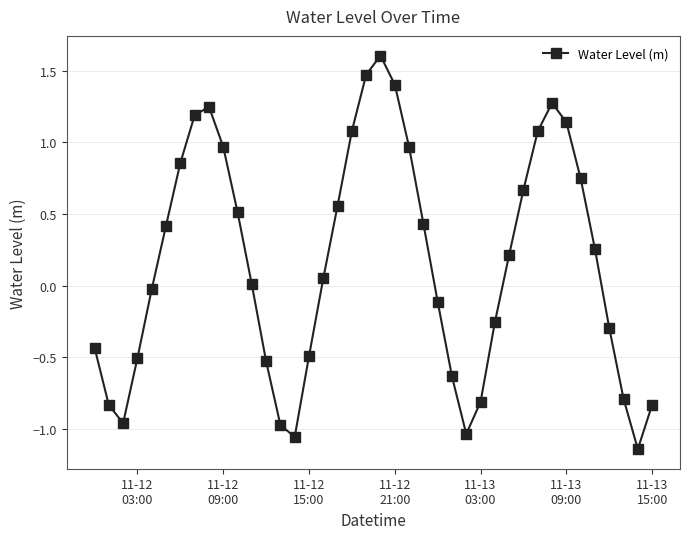

What is the value of the 25th point from the left?

-0.1